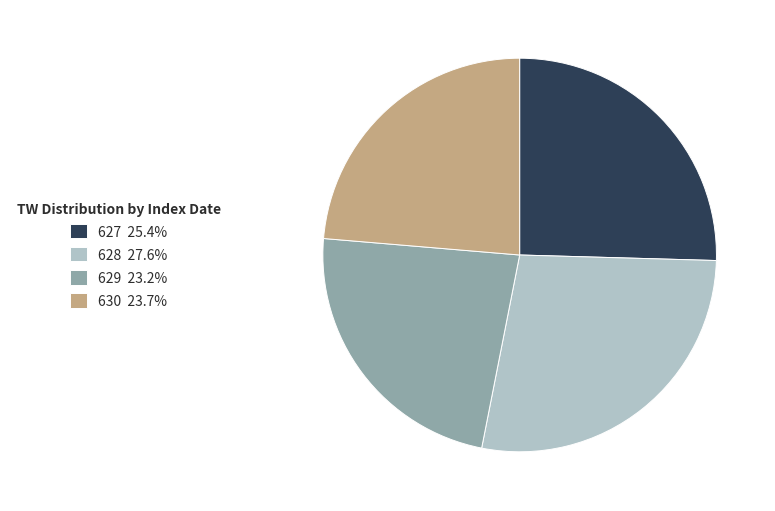

The 630 slice represents 24% of the pie. True or false?

True